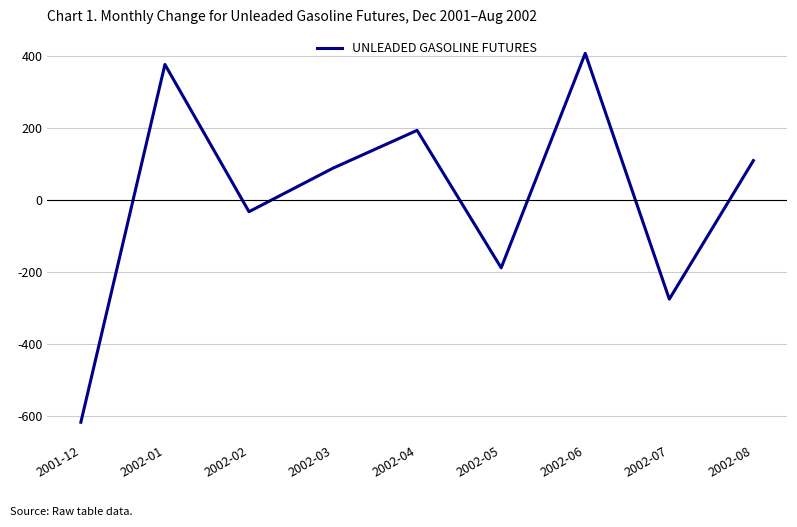

The value at 2002-06 is 651. True or false?

False